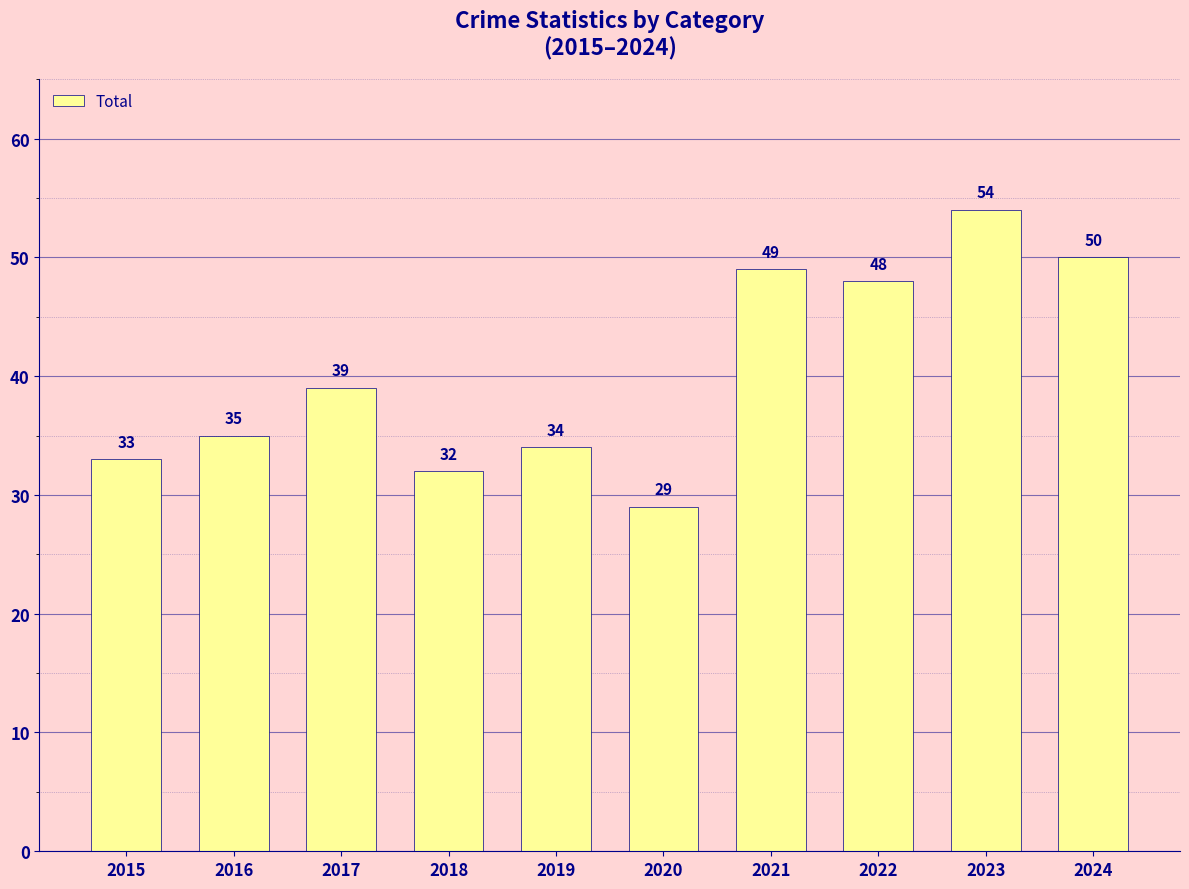

What is the difference between the maximum and minimum values?

25